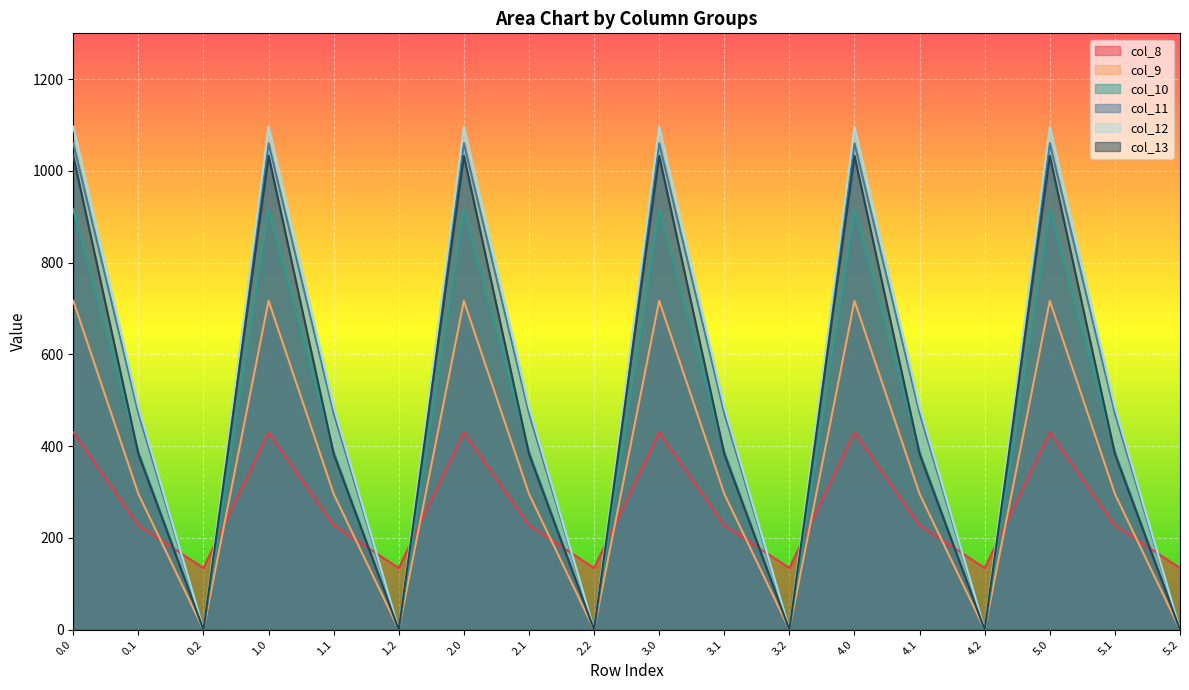

What is the sum of the col_13 values at 4.2 and 4.1?

382.7